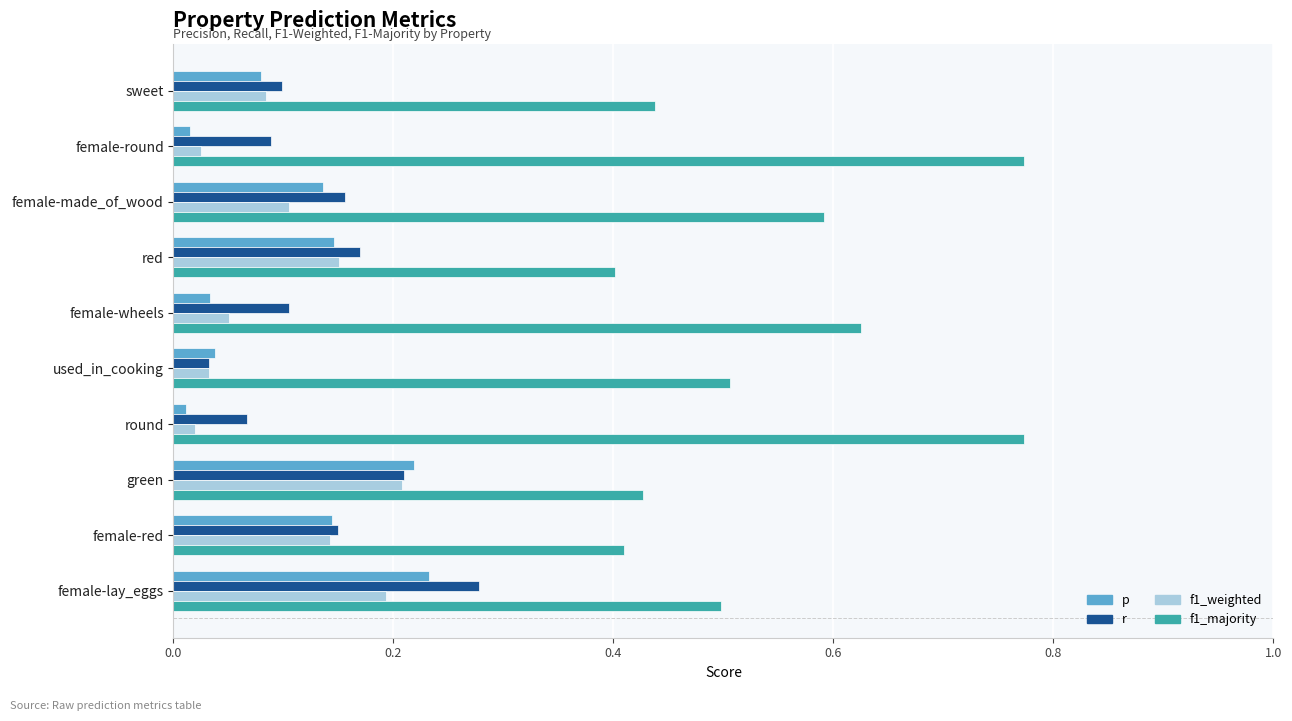

What is the sum of all p values?

1.1